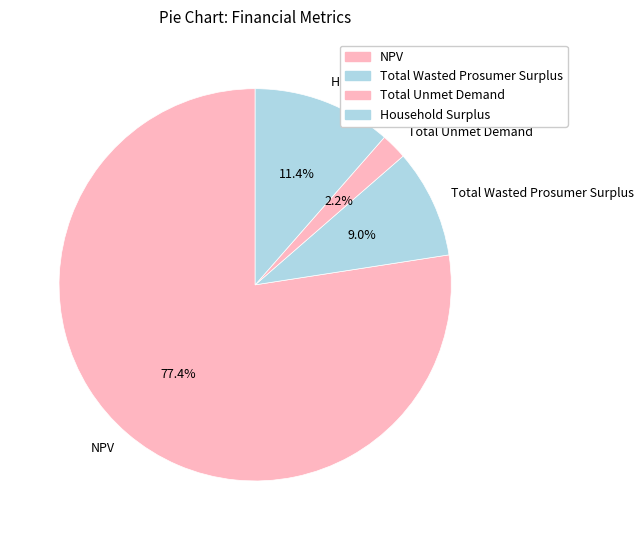

To the nearest percent, what percentage of the pie is NPV?

77%